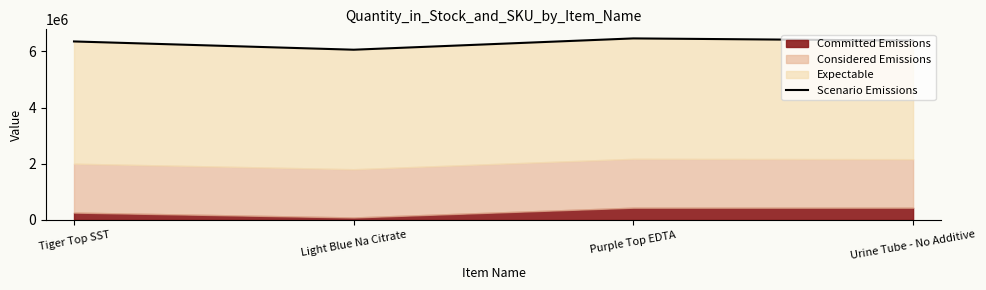

True or false: the data shows 6061594.9 at Light Blue Na Citrate.

True